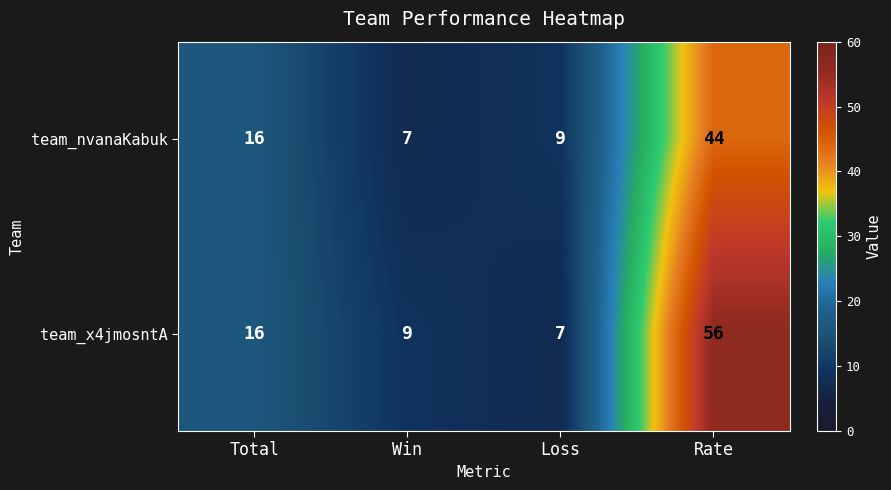

Which series has the largest total across all categories?

team_x4jmosntA